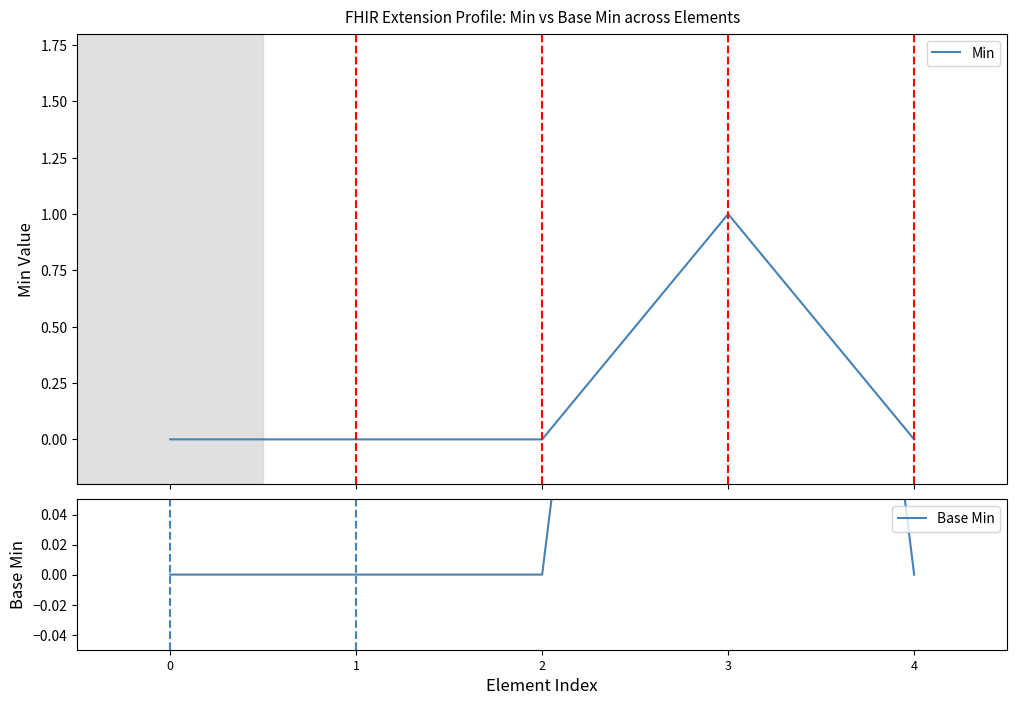

List the series in order of their peak value, highest first.

Min, Base Min